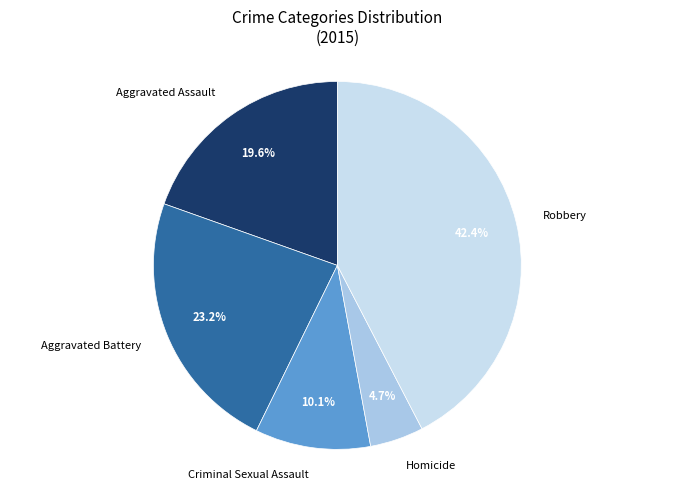

How many segments does this pie chart have?

5